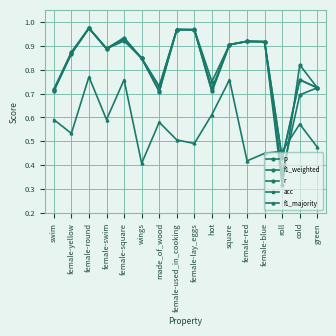

Which category has the lowest value in the acc series?

roll